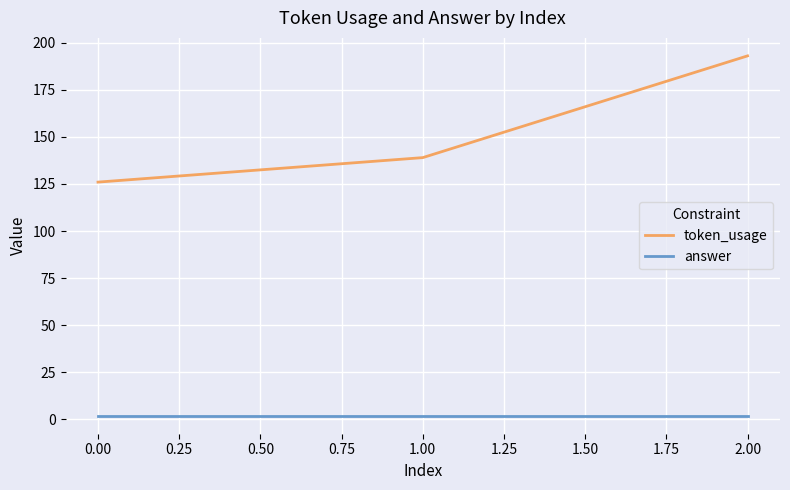

Which series has the largest range (max minus min)?

token_usage